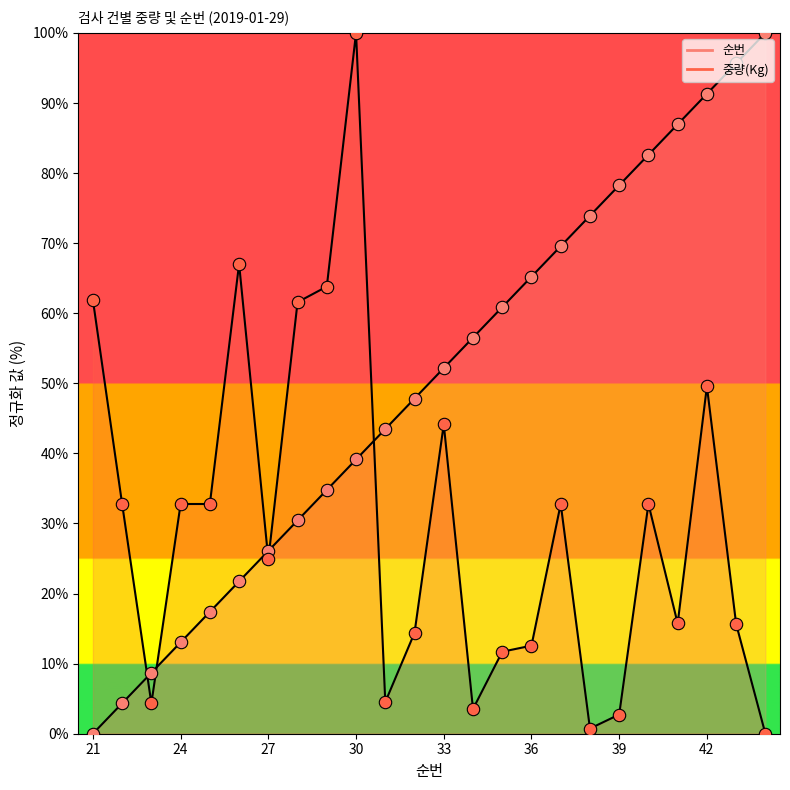

Which series has the largest Y range (max minus min)?

순번